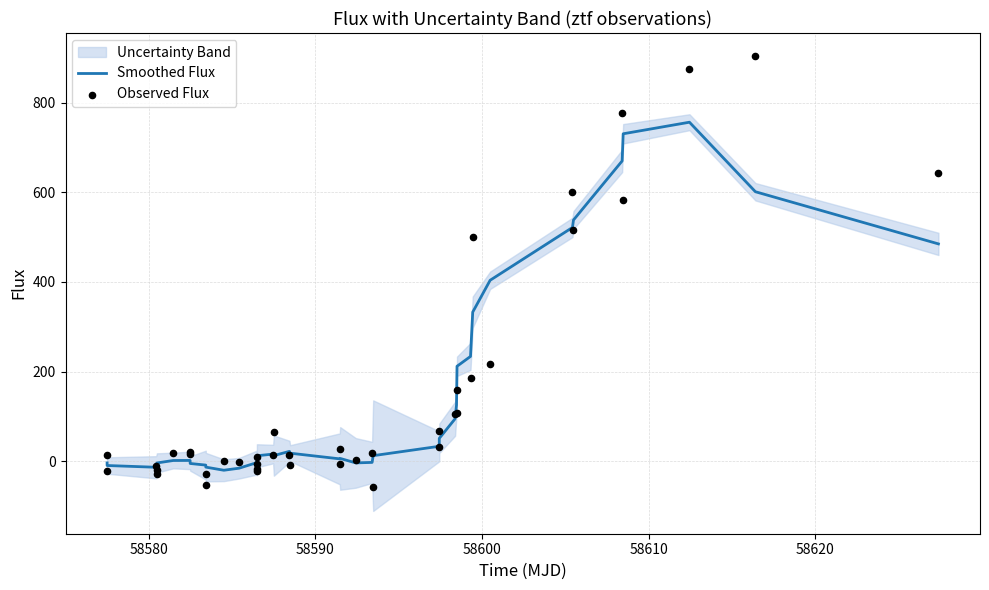

What is the maximum value for Smoothed Flux?

756.5